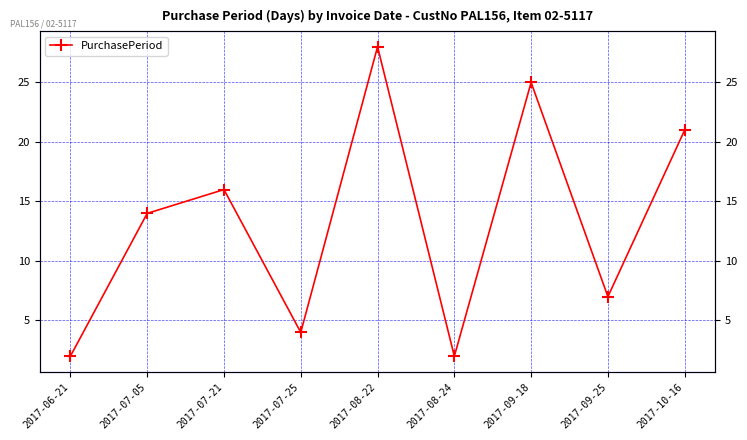

What is the difference between the maximum and second lowest values?

26